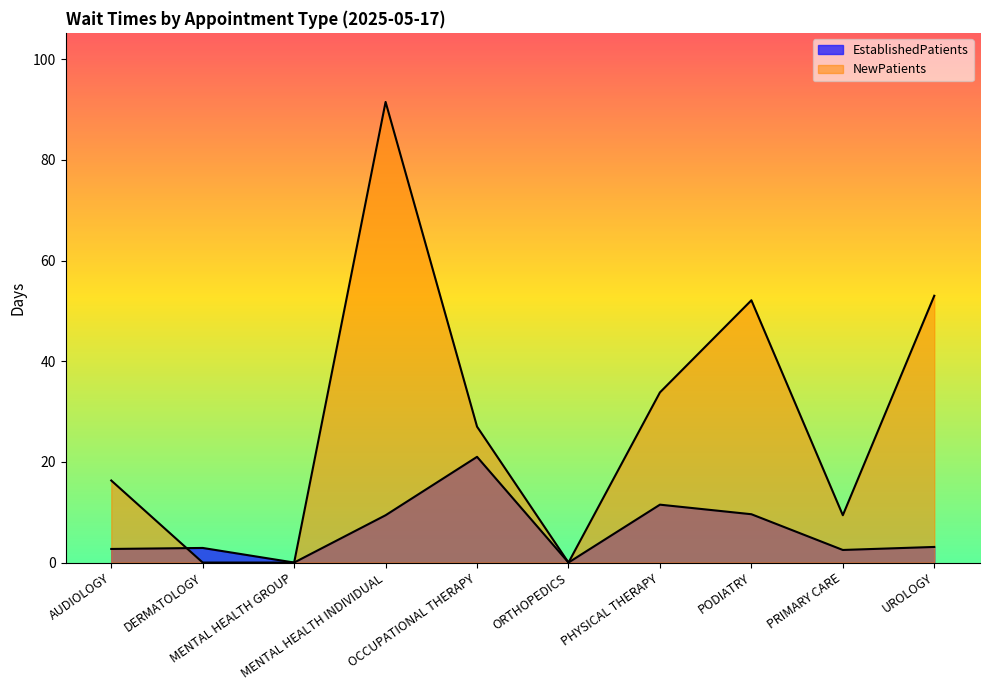

At which label is EstablishedPatients closest to 10?

PODIATRY